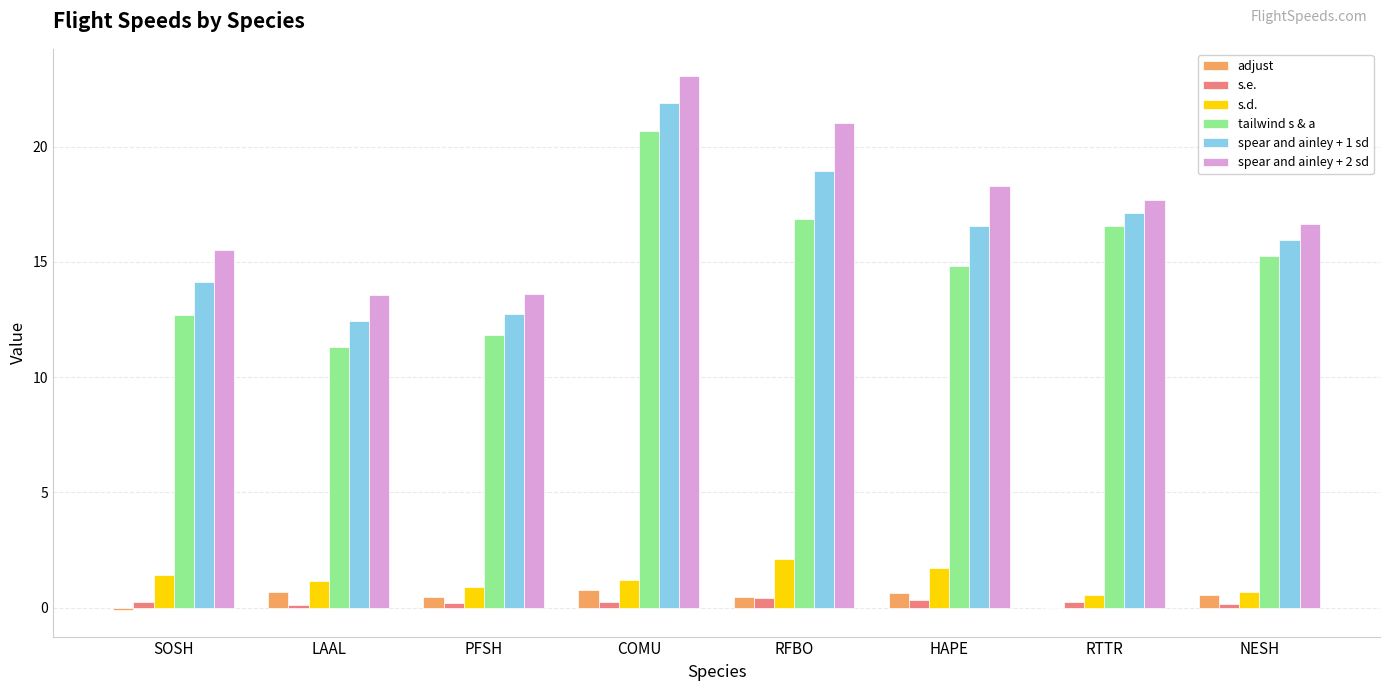

What is the spread (max minus min) of values at LAAL?

13.5